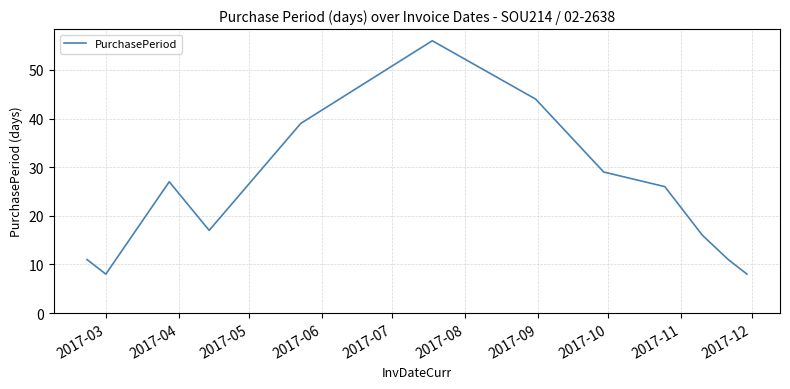

What is the difference between the maximum and minimum values?

48